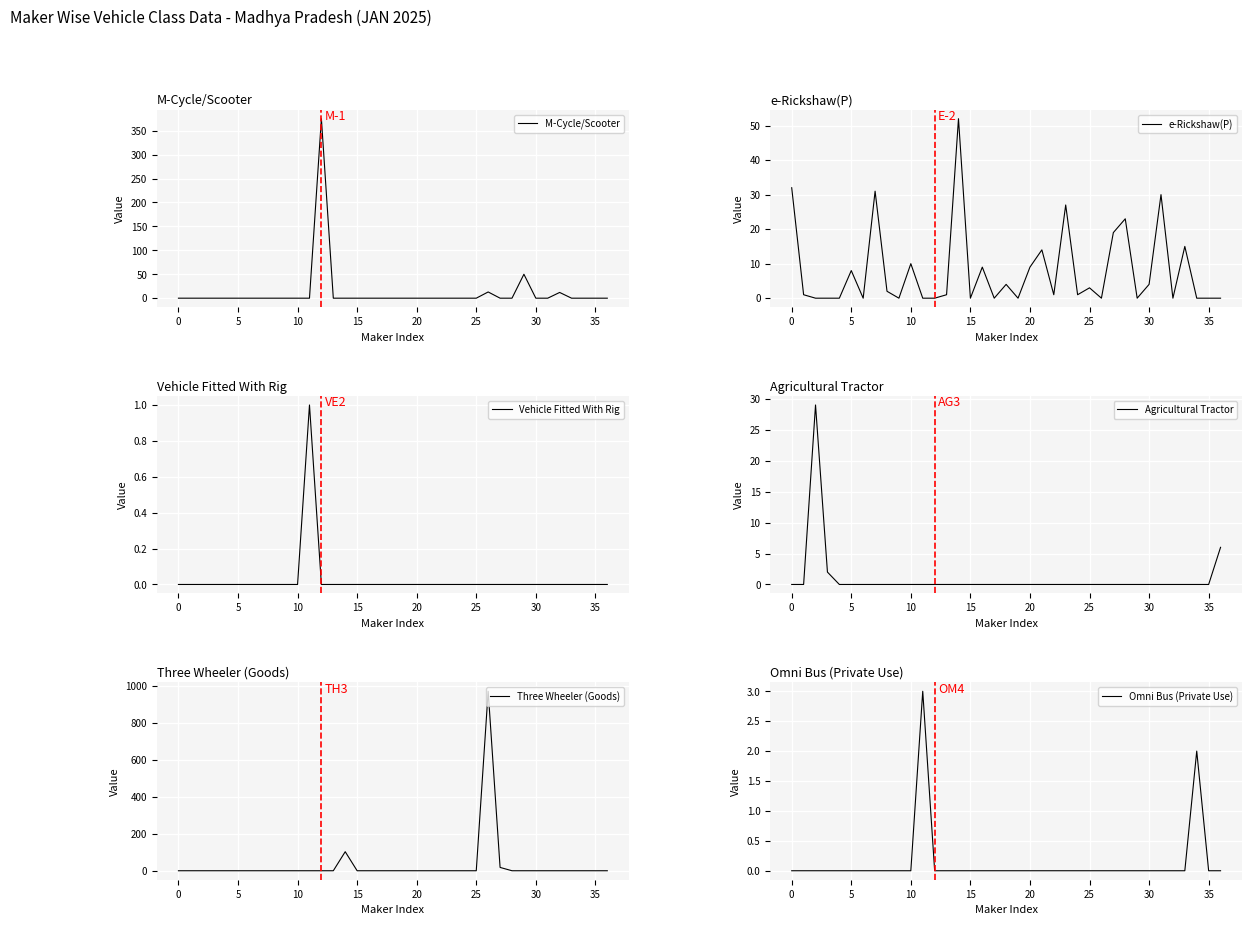

How many values in Agricultural Tractor are above zero?

3